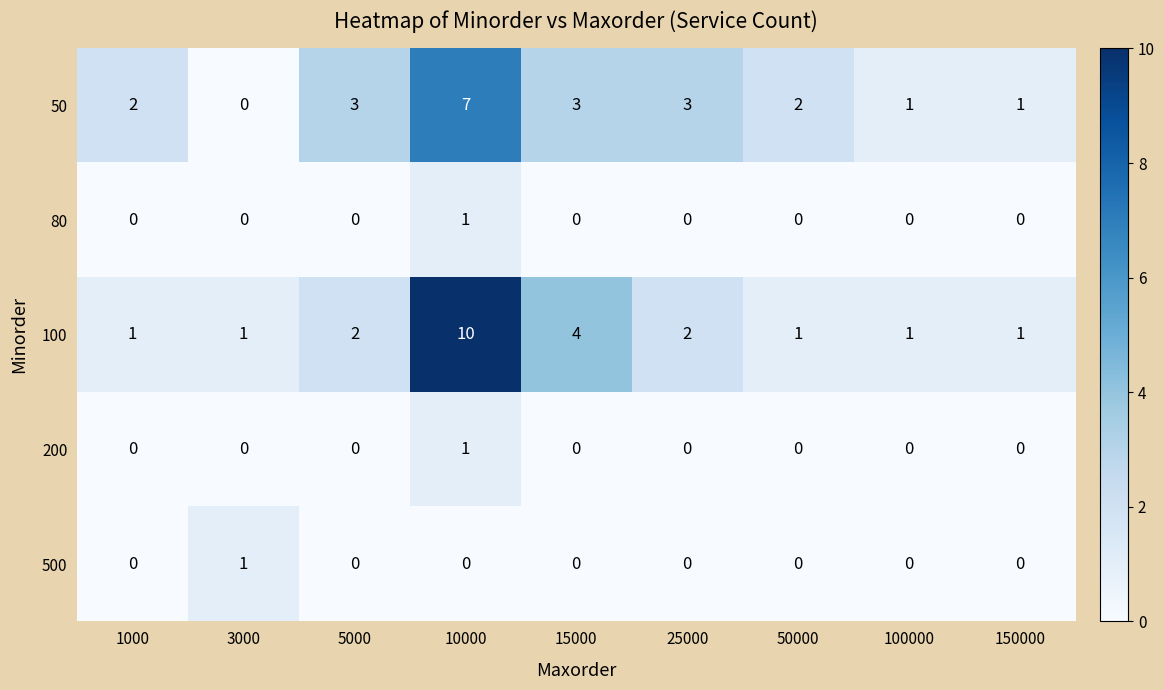

Which series has the widest spread of values?

100